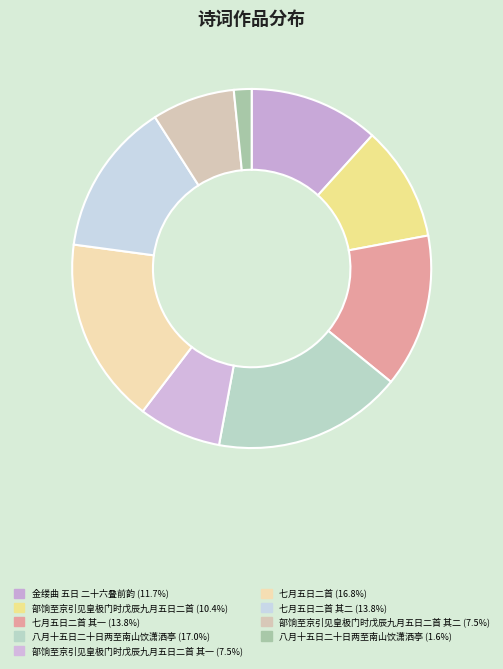

Which slice is the smallest?

八月十五日二十日两至南山饮潇洒亭